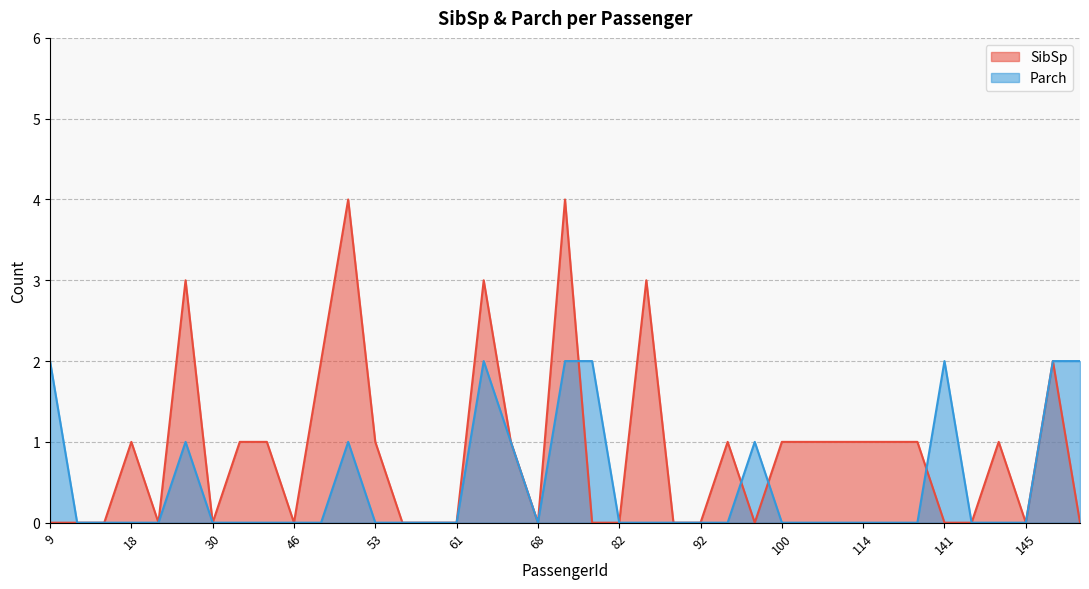

What is the difference between the highest and lowest values at 64?

1